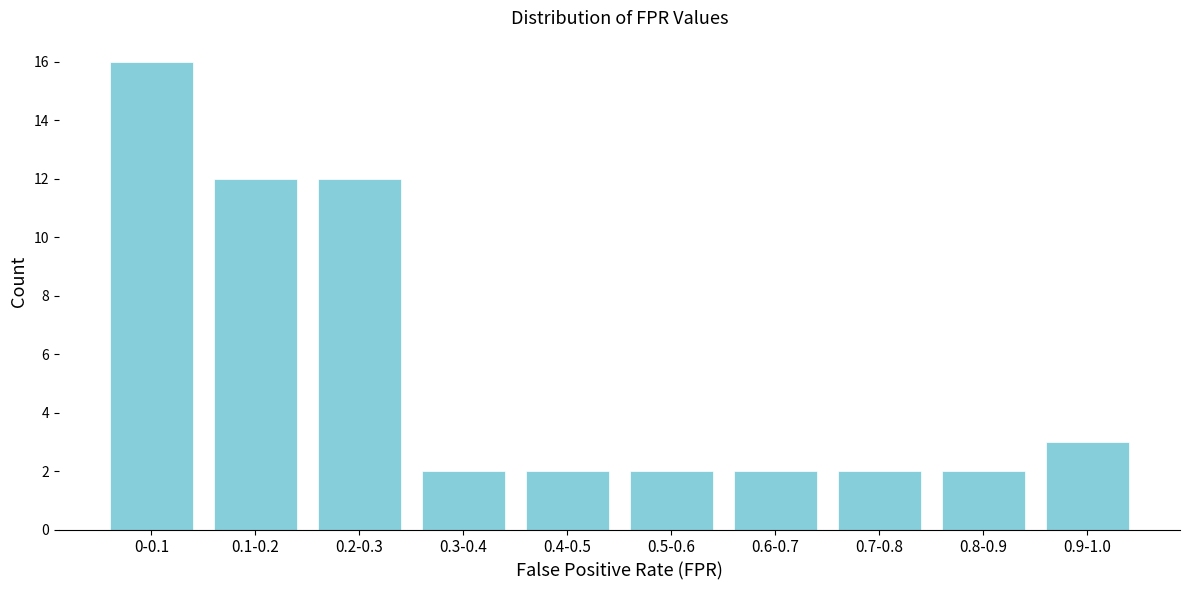

Reading right to left, extract all data points from this chart.

0.9-1.0=3	0.8-0.9=2	0.7-0.8=2	0.6-0.7=2	0.5-0.6=2	0.4-0.5=2	0.3-0.4=2	0.2-0.3=12	0.1-0.2=12	0-0.1=16